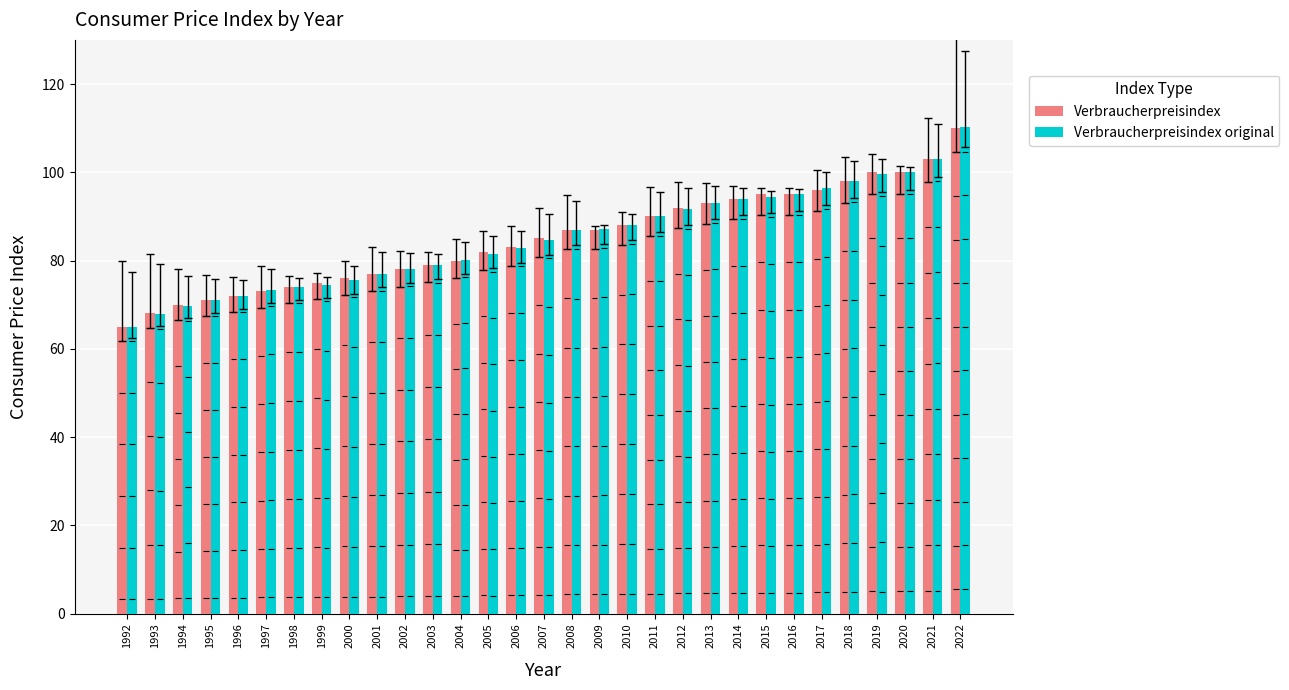

What is the difference between the Verbraucherpreisindex original values at 2020 and 1994?

30.3